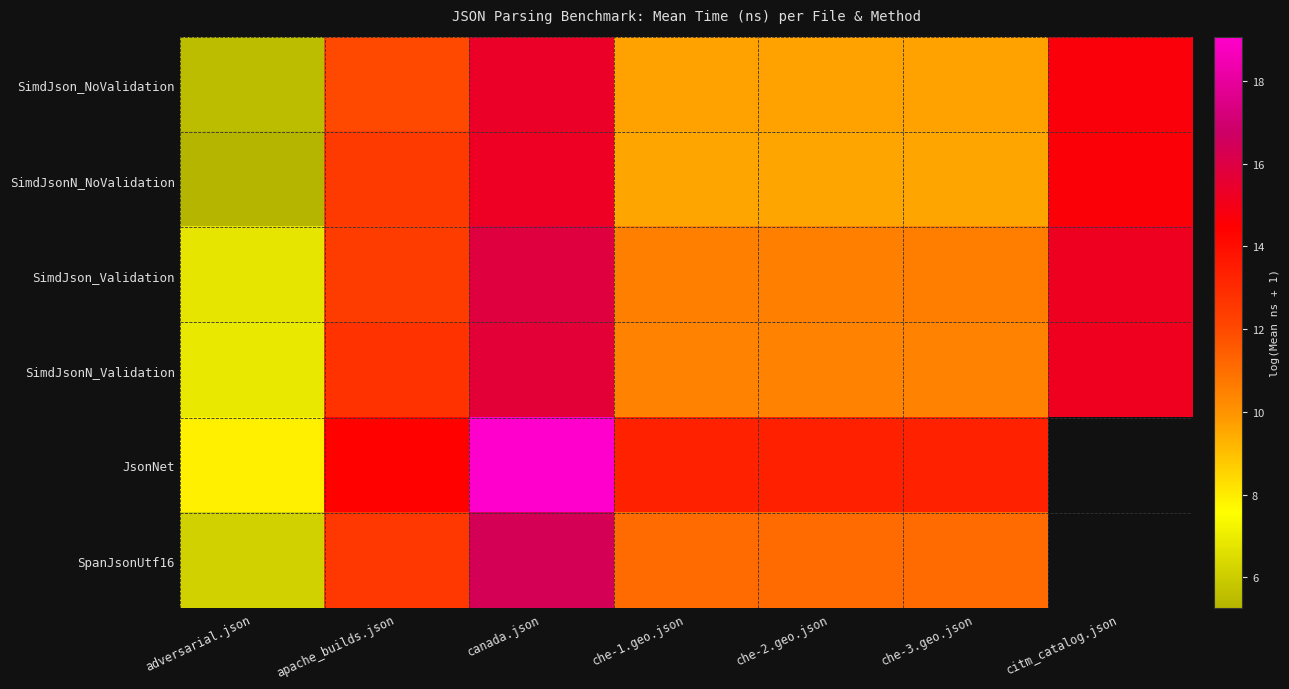

At which category does the chart reach its peak across all series?

canada.json